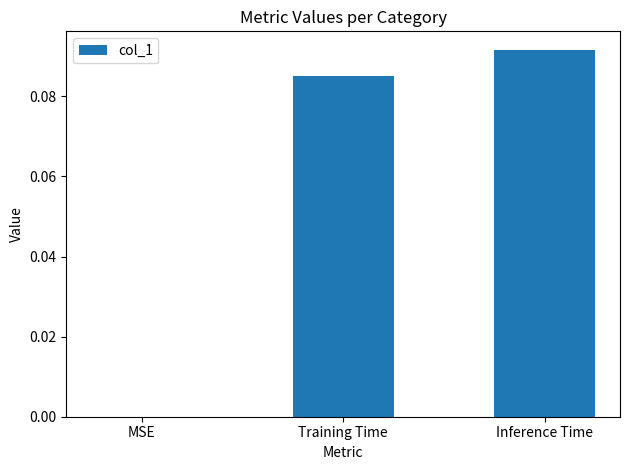

What is the change in value from MSE to Training Time?

+0.1